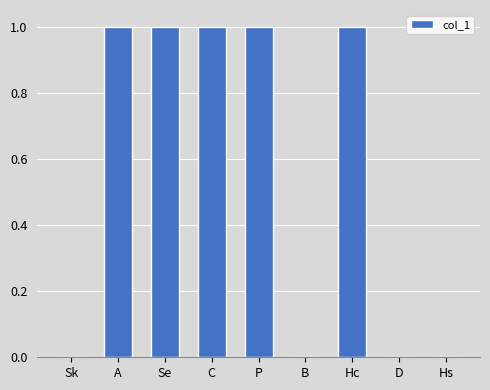

What is the ratio of the value at A to the value at Hc?

1.0